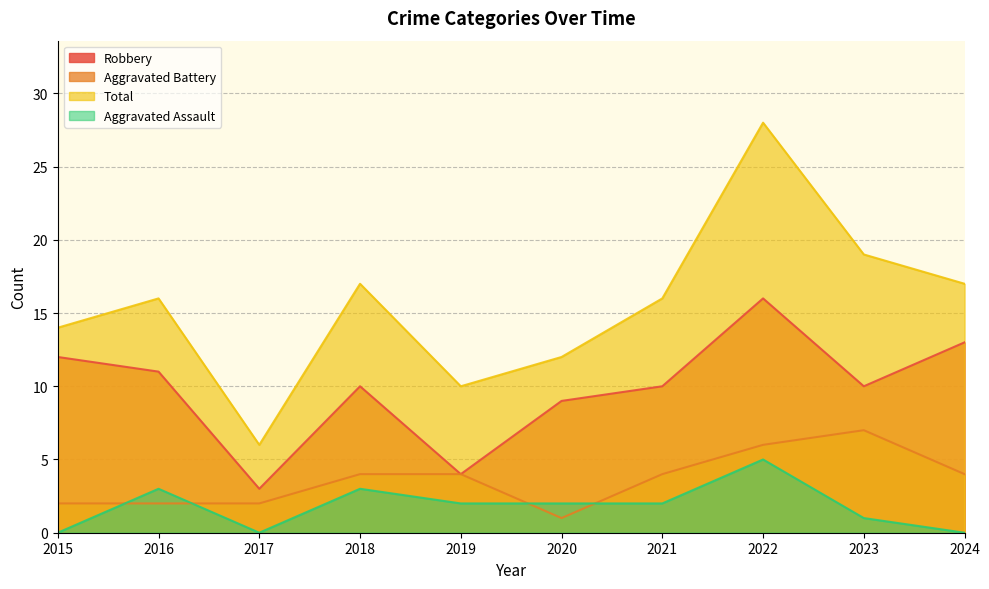

Which label corresponds to the smallest value in the chart?

2015